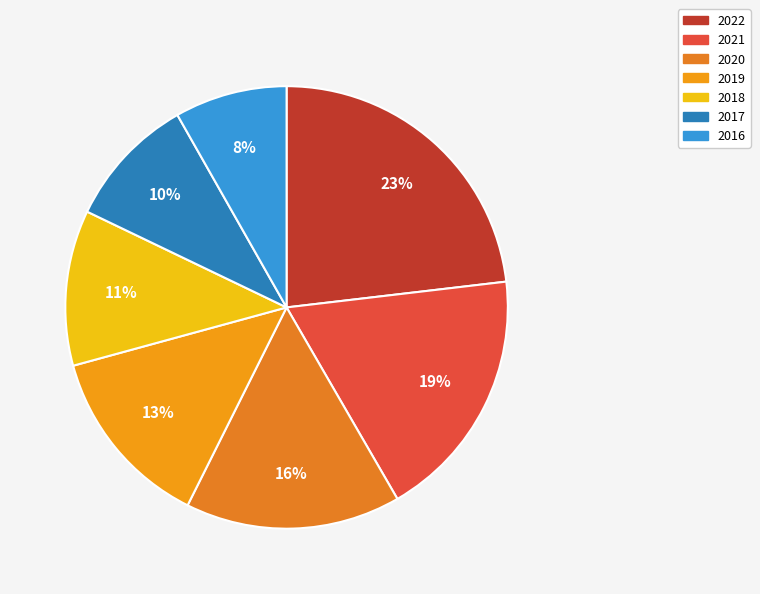

Approximately how many times larger is the value at 2019 compared to 2018?

1.2